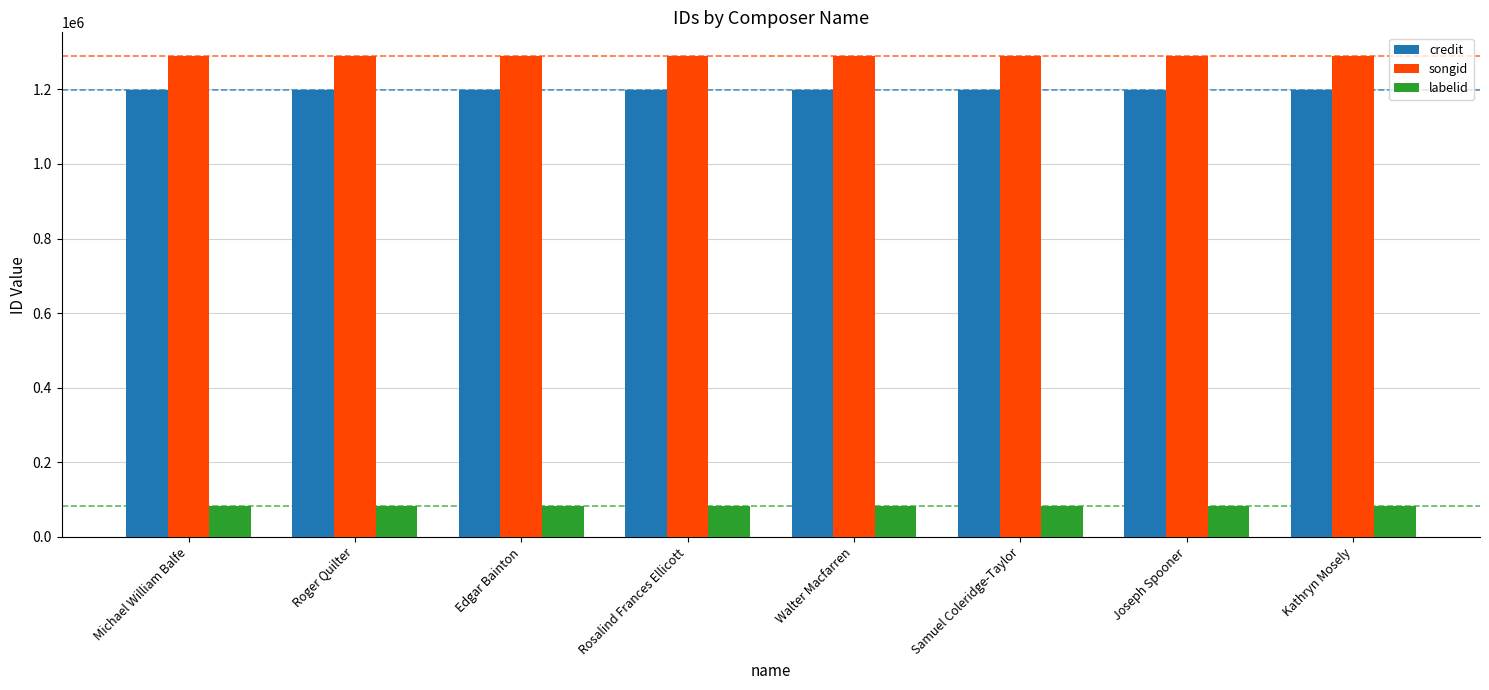

What is the minimum value shown in the chart?

82063